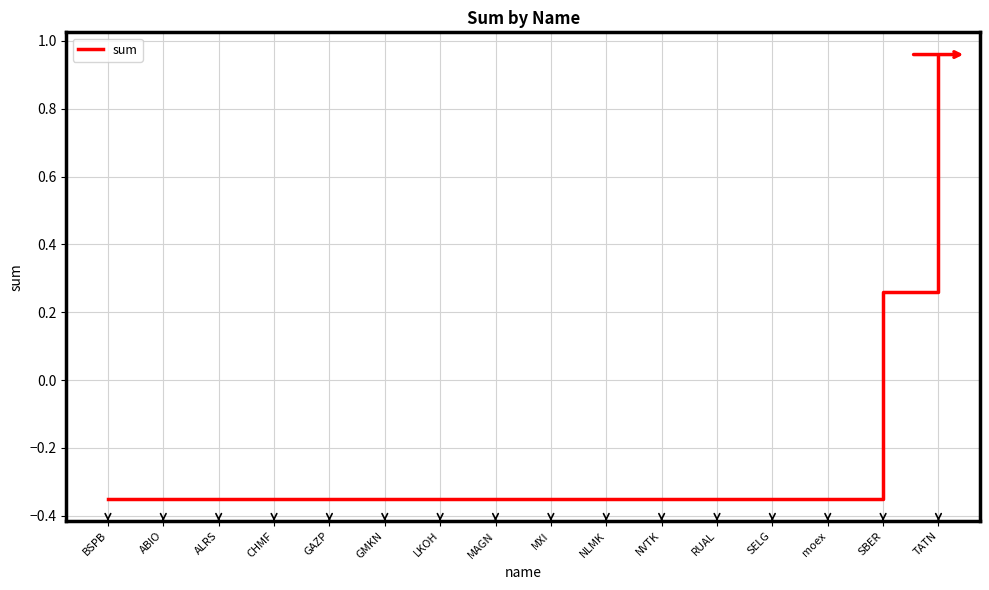

What is the change in value from BSPB to TATN?

+1.3